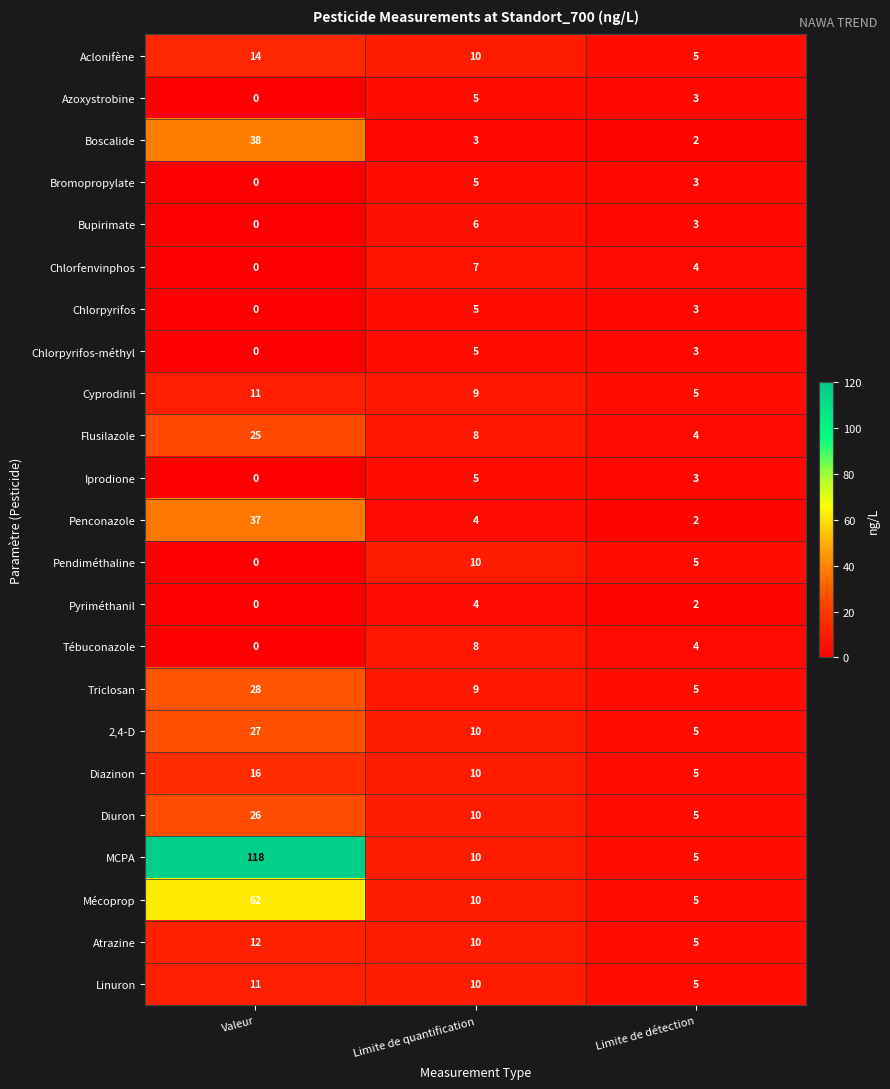

How many data points does each series have?

3